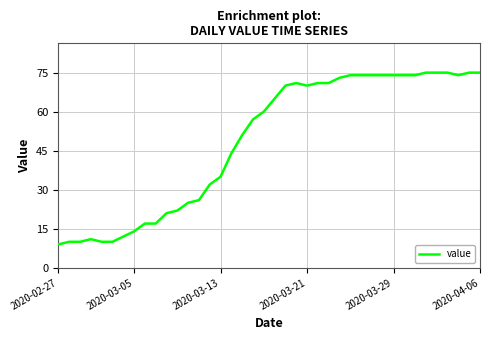

What is the smallest value displayed?

9